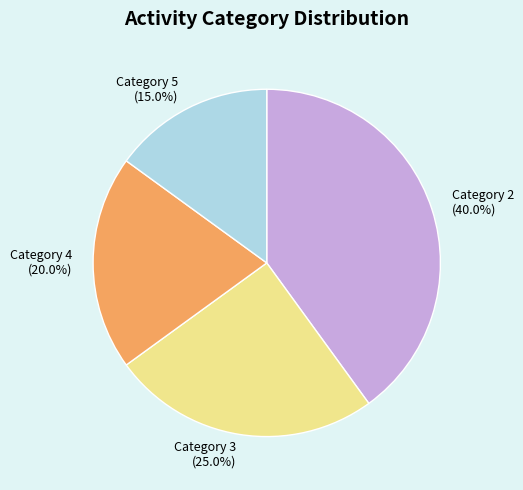

Which category has the biggest portion of the pie?

Category 2